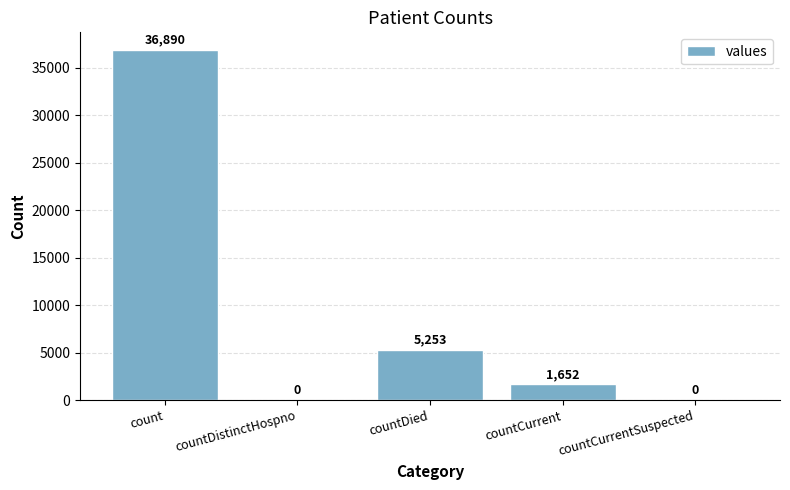

What is the approximate value at countCurrent?

1652